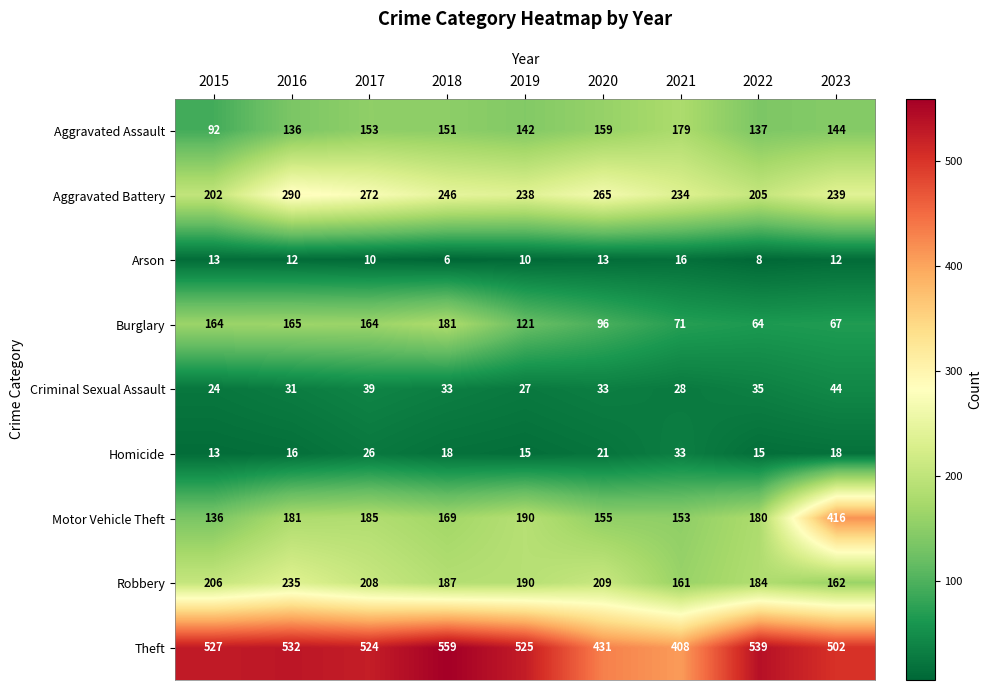

List the series in order of their peak value, highest first.

Theft, Motor Vehicle Theft, Aggravated Battery, Robbery, Burglary, Aggravated Assault, Criminal Sexual Assault, Homicide, Arson